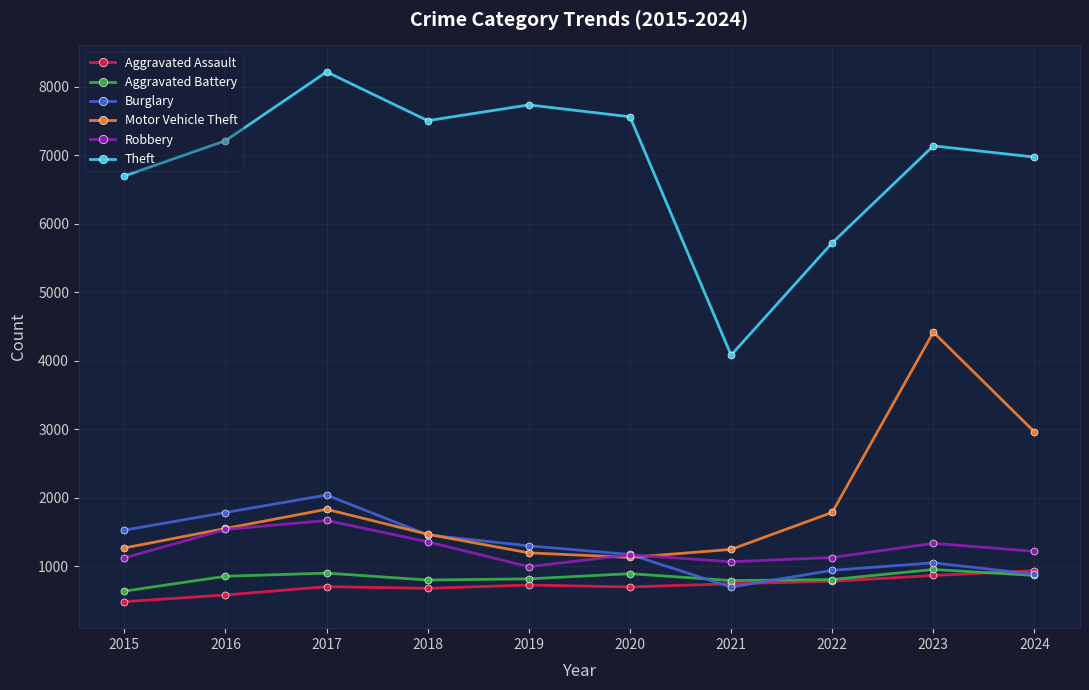

How many series are shown in this chart?

6